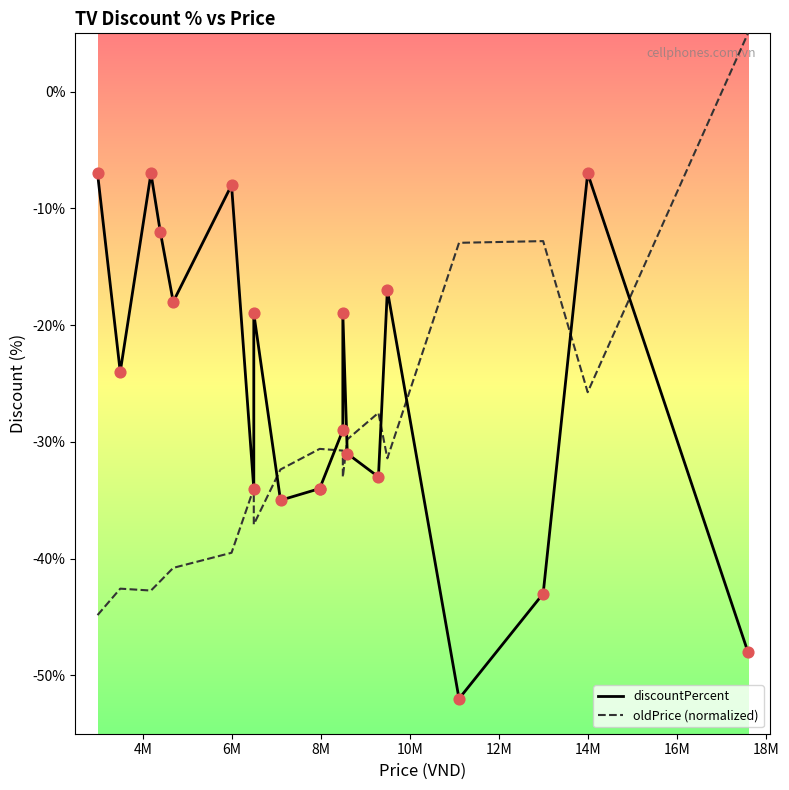

Which series has the largest Y range (max minus min)?

oldPrice (normalized)